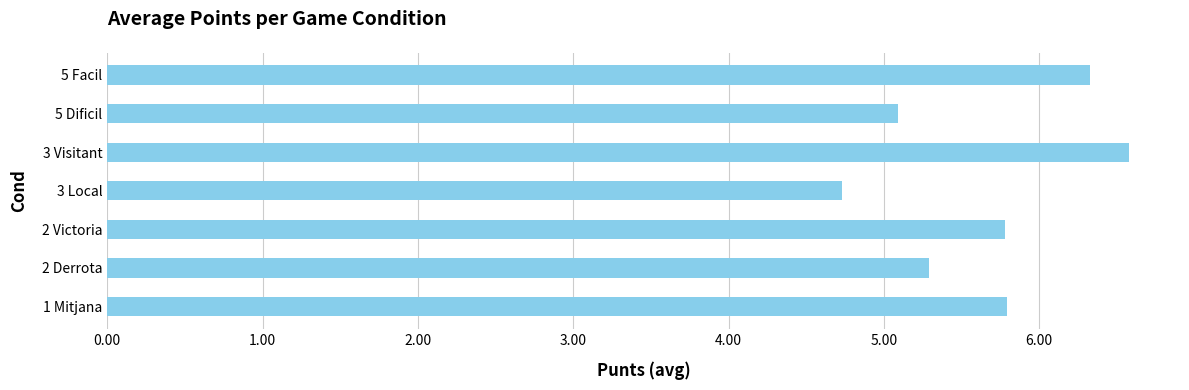

What is the sum of all values?

39.6